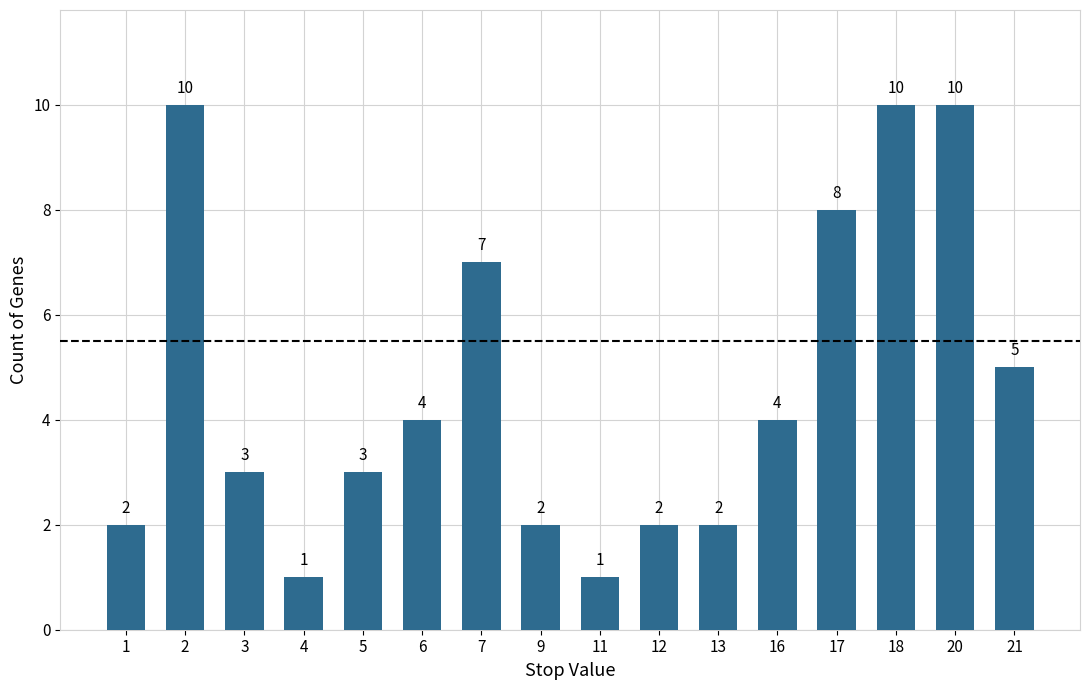

What is the difference between the second highest and second lowest values?

9